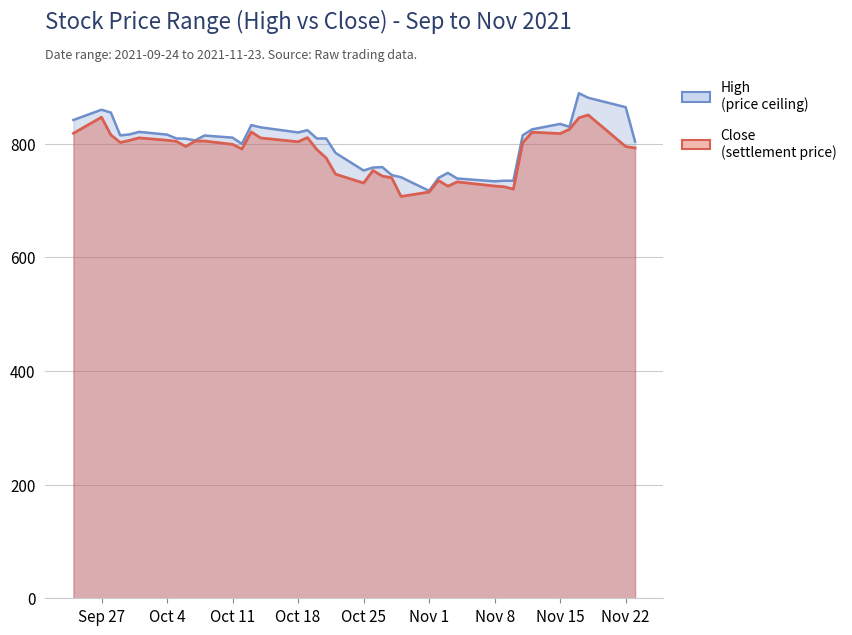

True or false: High has a value of 735.0 at 2021-11-10.

True